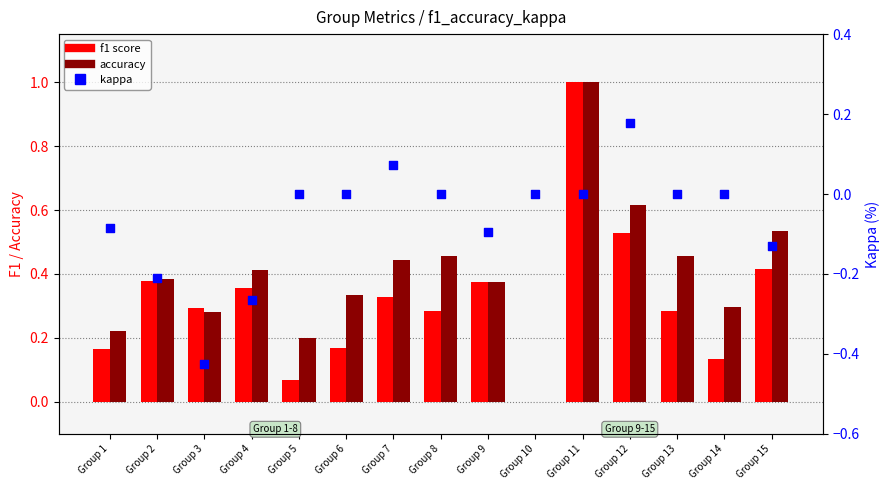

At how many categories does at least one series exceed 0?

14